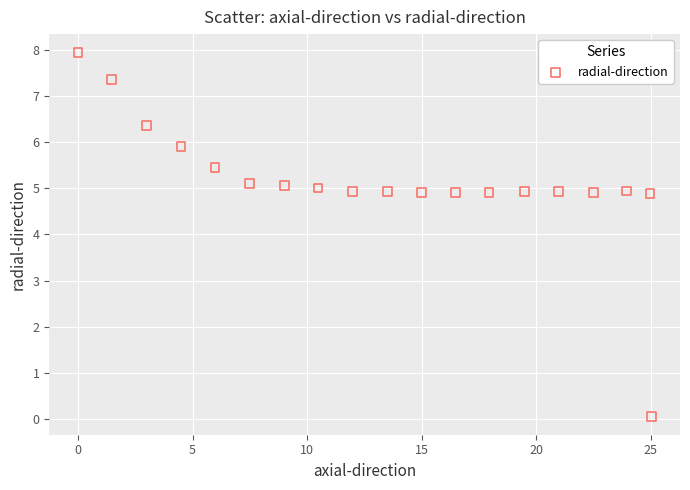

What is the range of Y values (max minus min)?

7.9